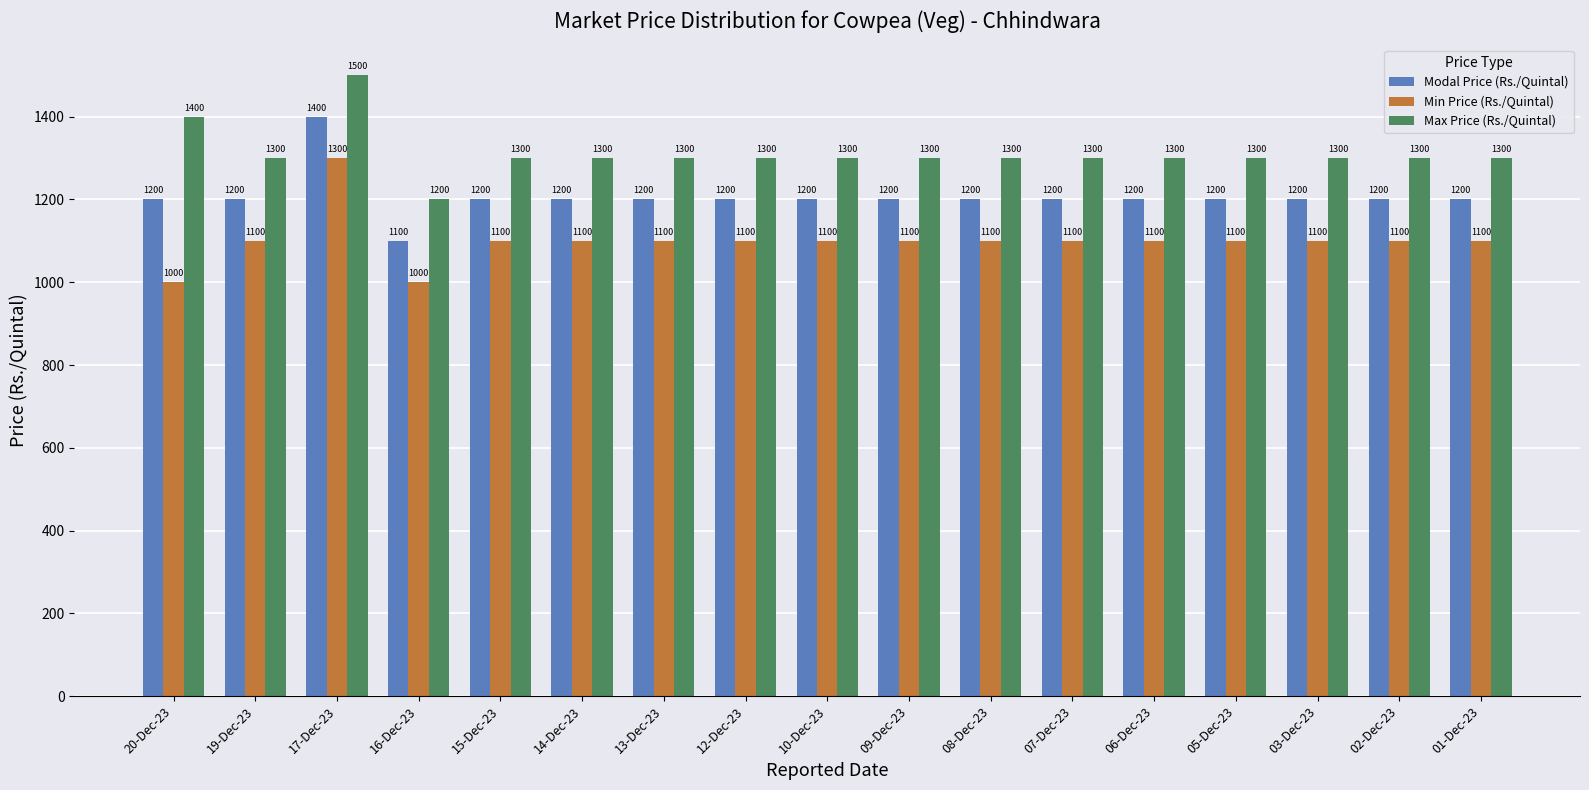

What is the approximate value of Min Price (Rs./Quintal) at 07-Dec-23, to the nearest 50?

1100